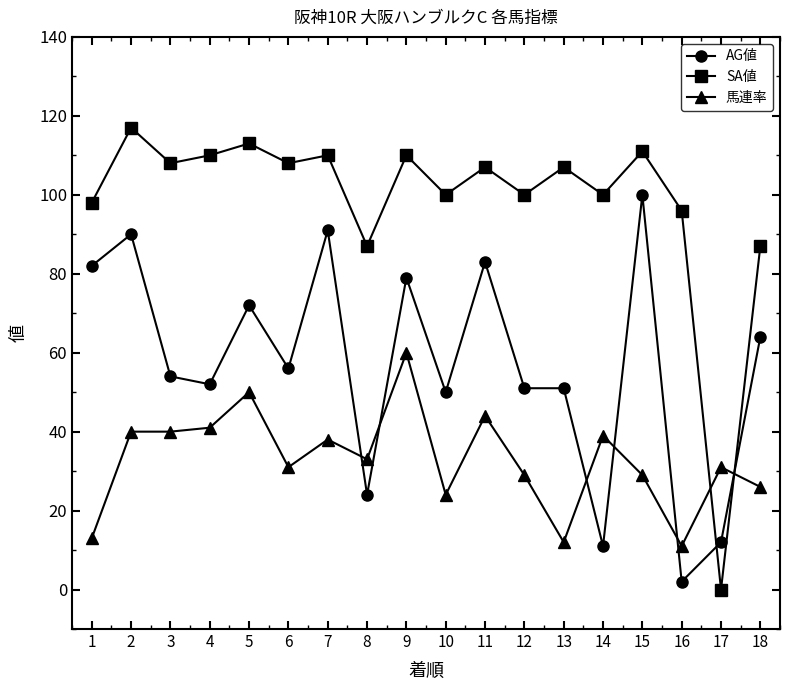

True or false: 馬連率 has more than 2 points higher than both neighbors.

True